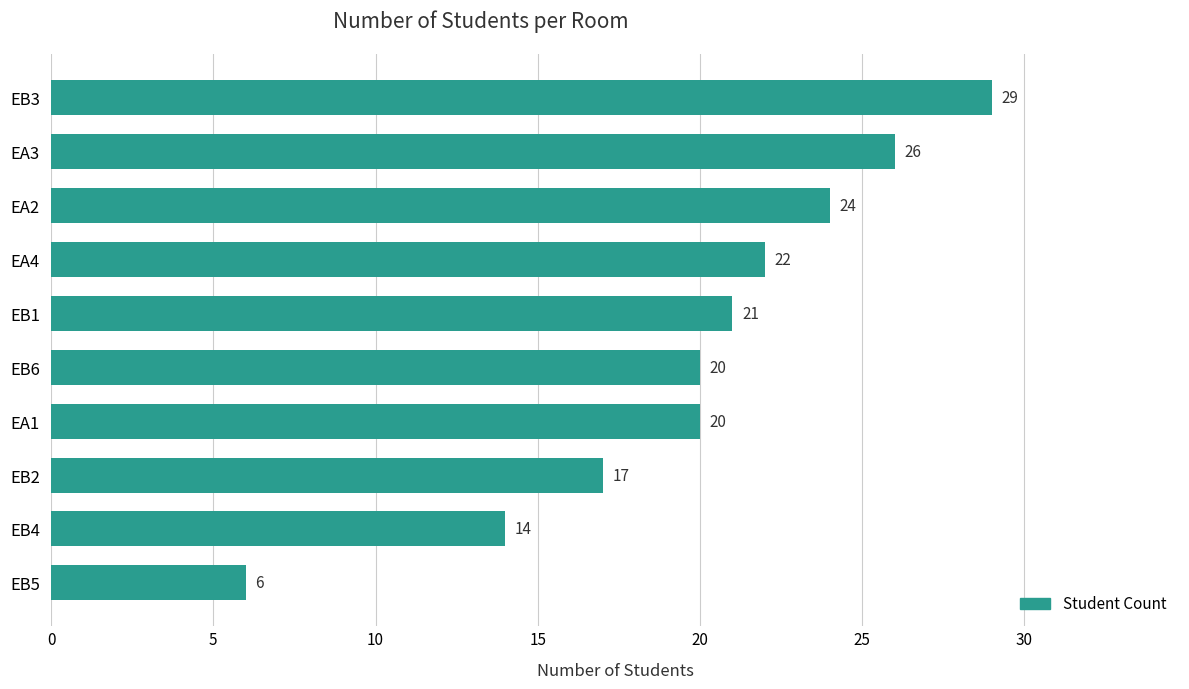

What value does the data have at EA2, to the nearest 10?

20